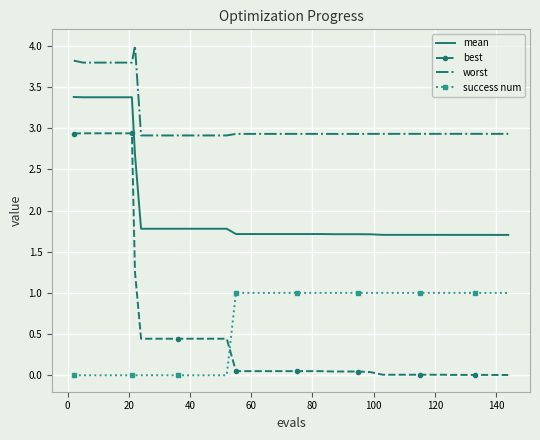

True or false: worst and mean cross at least once.

False